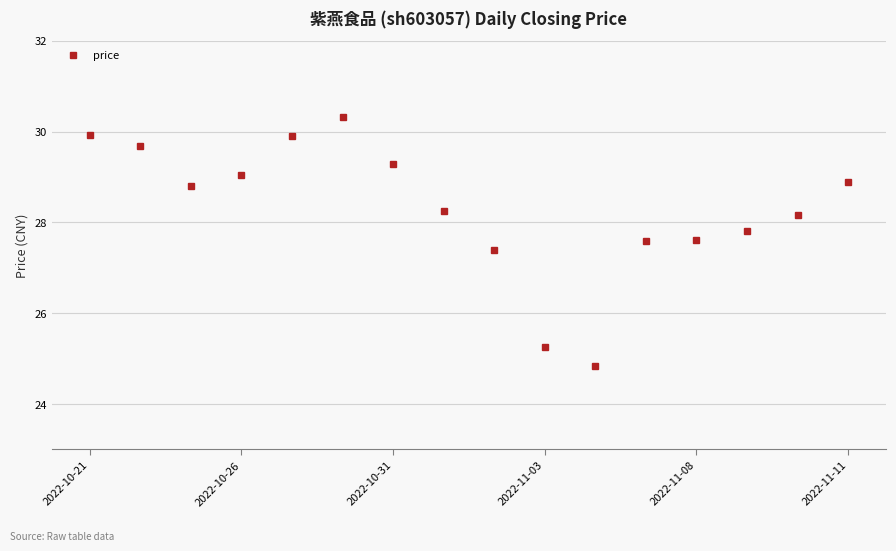

What is the smallest value displayed?

24.8